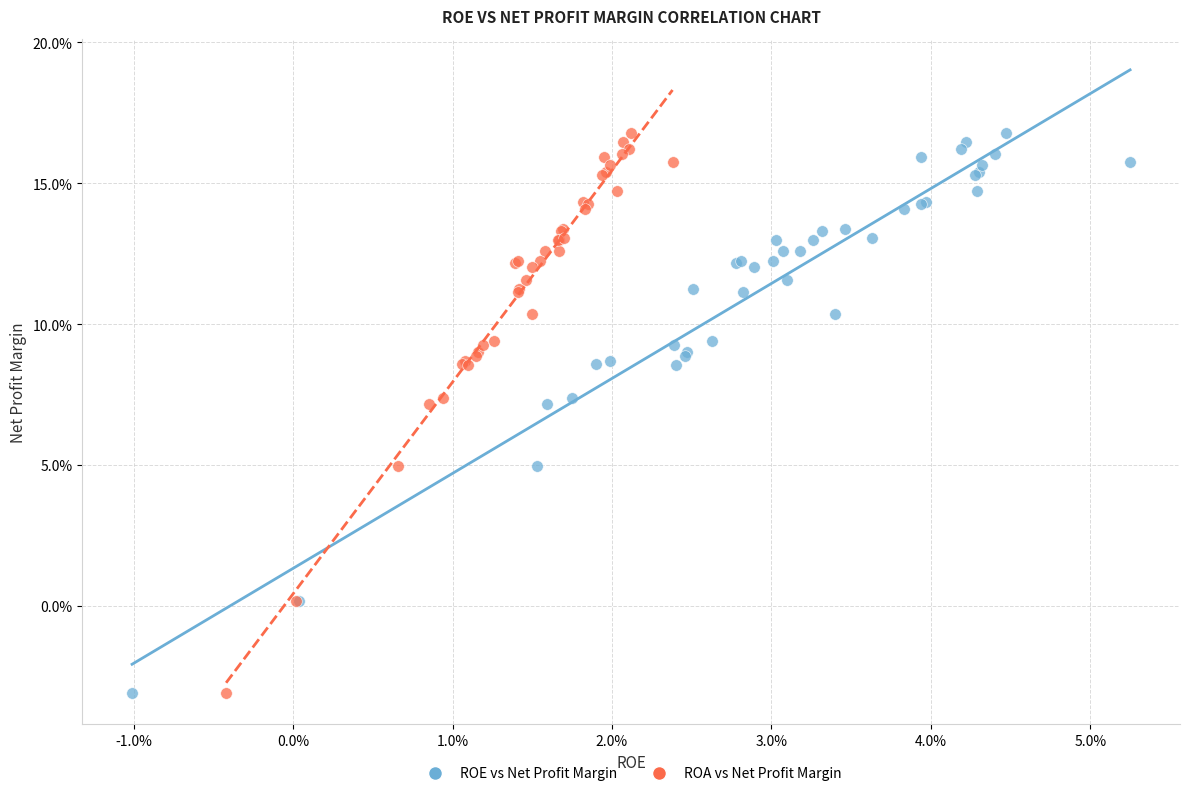

What are all the series names shown in the legend?

ROE vs Net Profit Margin, ROA vs Net Profit Margin